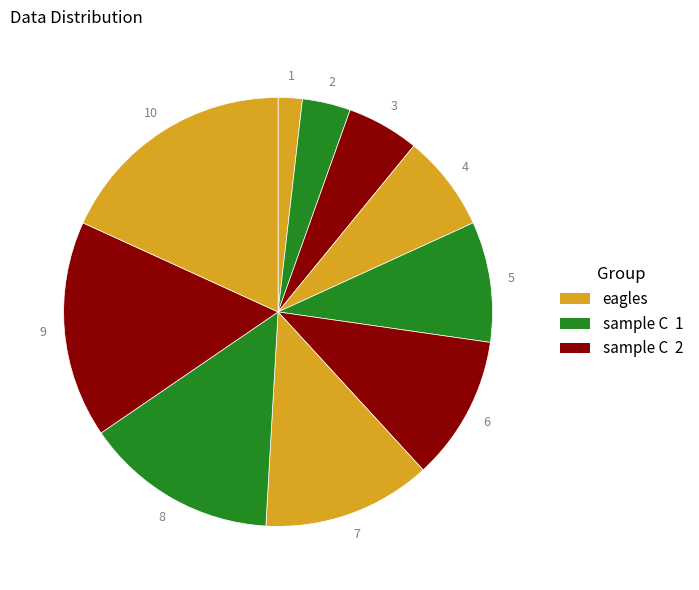

How many segments does this pie chart have?

10